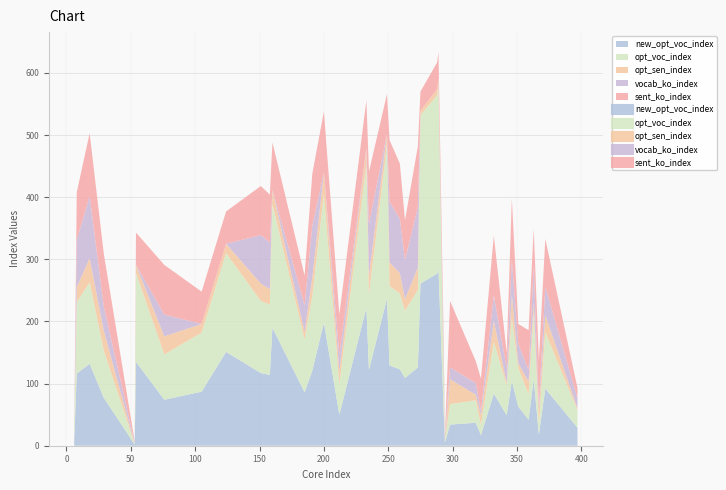

What are all the series names shown in the legend?

new_opt_voc_index, opt_voc_index, opt_sen_index, vocab_ko_index, sent_ko_index